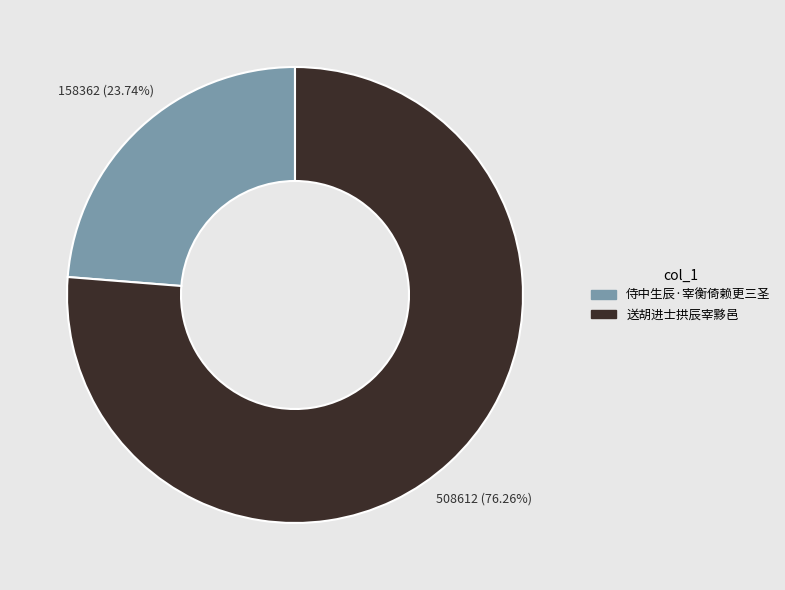

Which category has the smallest portion of the pie?

侍中生辰·宰衡倚赖更三圣